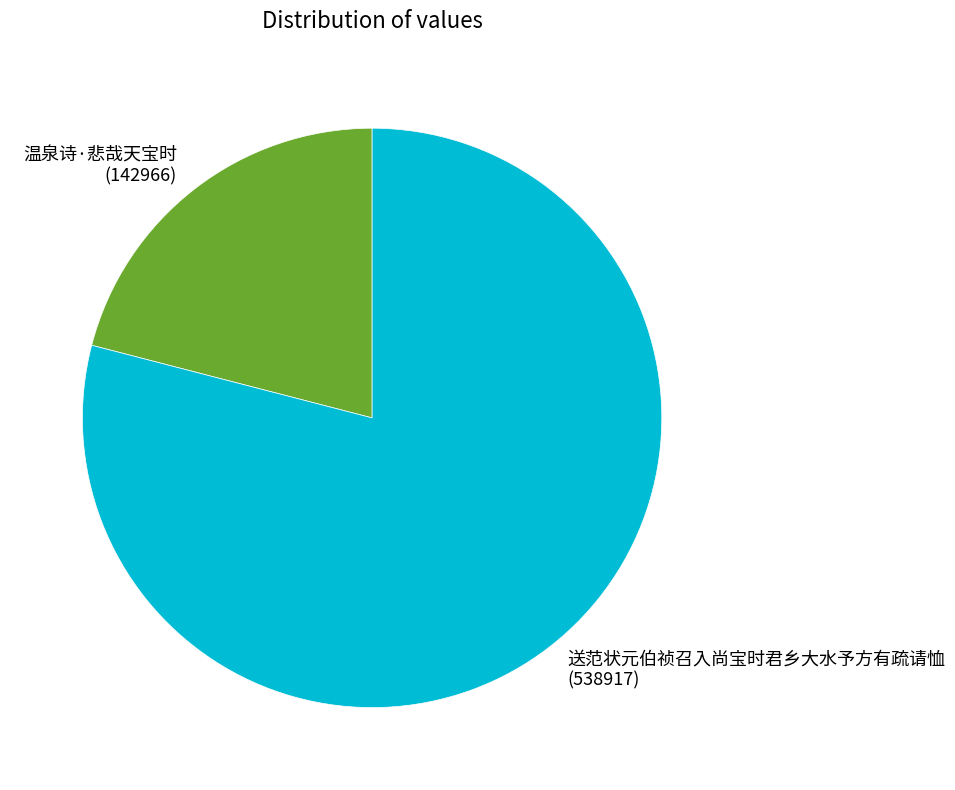

How many segments does this pie chart have?

2